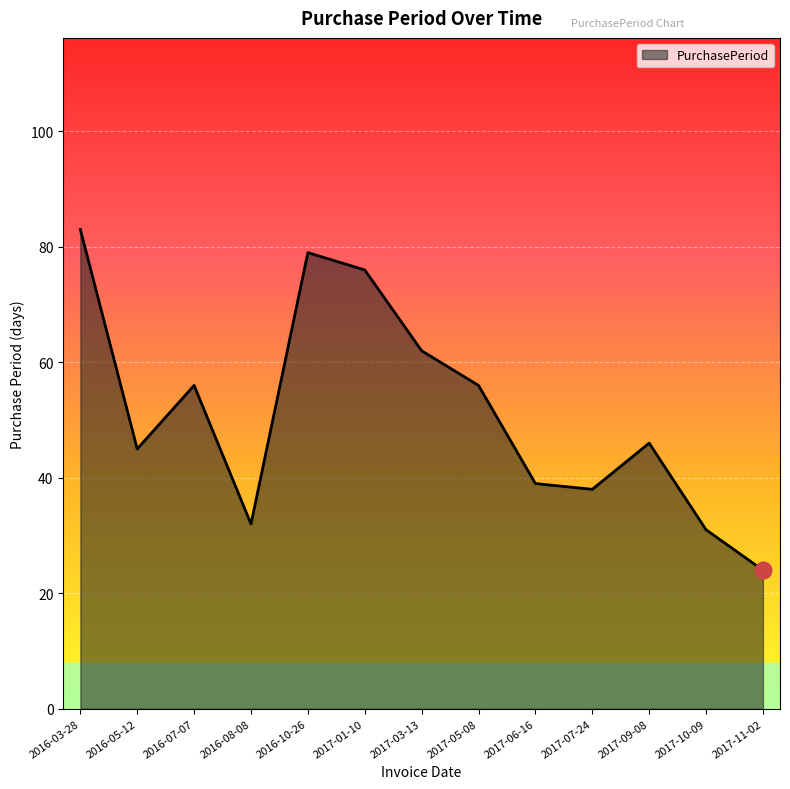

What is the average value?

51